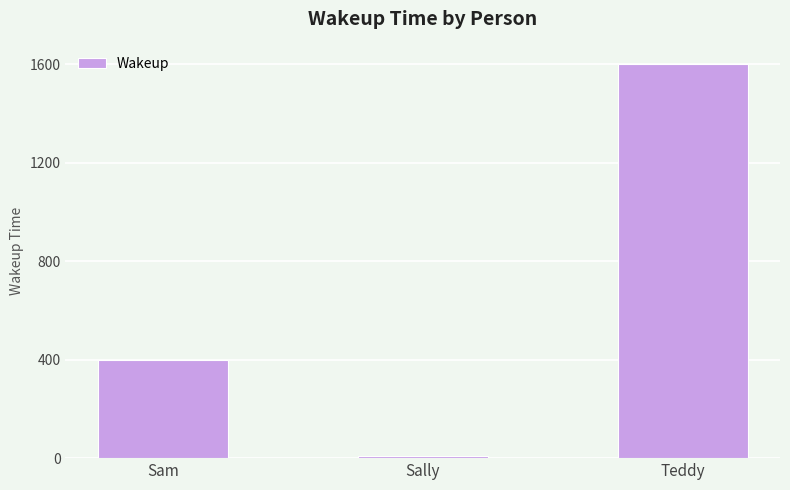

At which label is the value closest to 803?

Sam